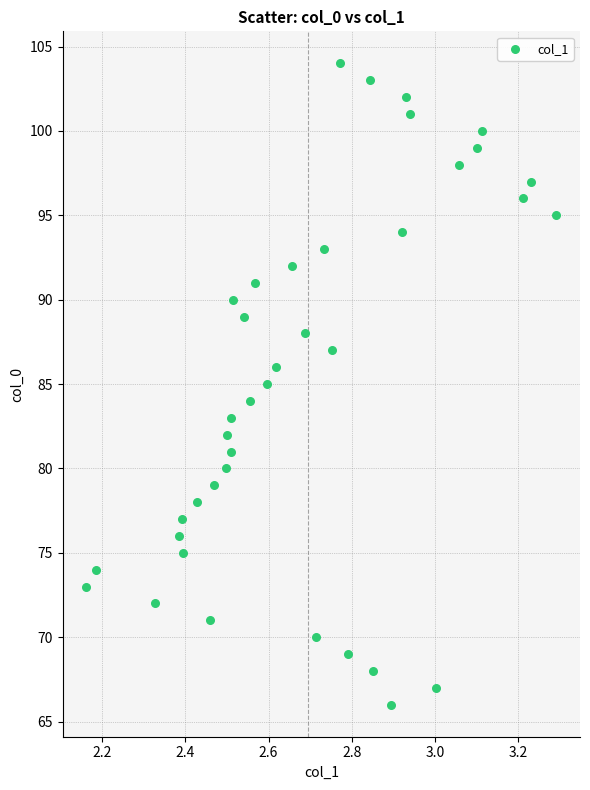

What is the range of Y values (max minus min)?

38